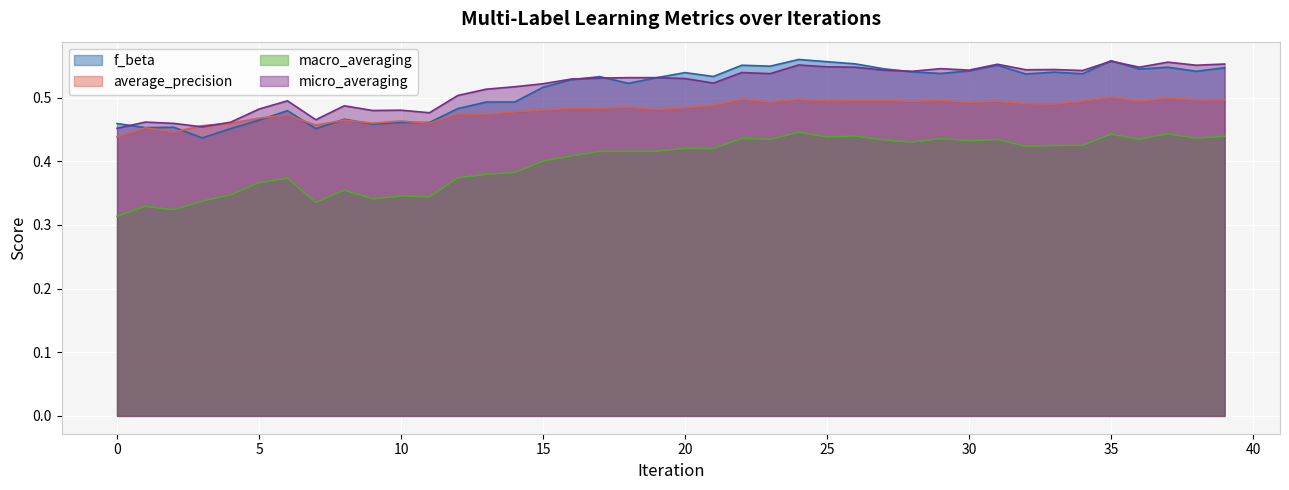

True or false: average_precision and macro_averaging intersect in this chart.

False